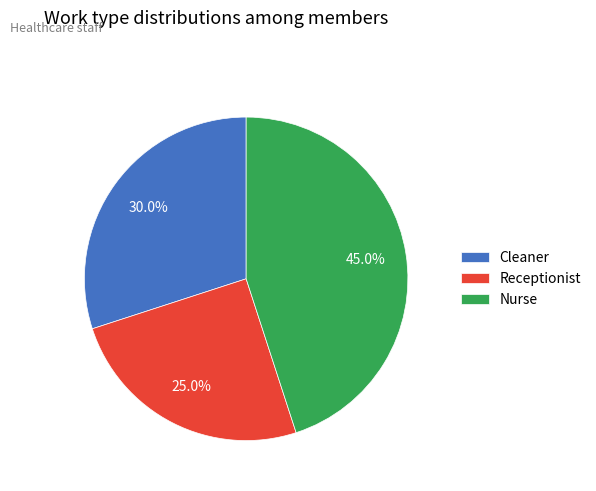

To the nearest percent, what percentage of the pie is Receptionist?

25%